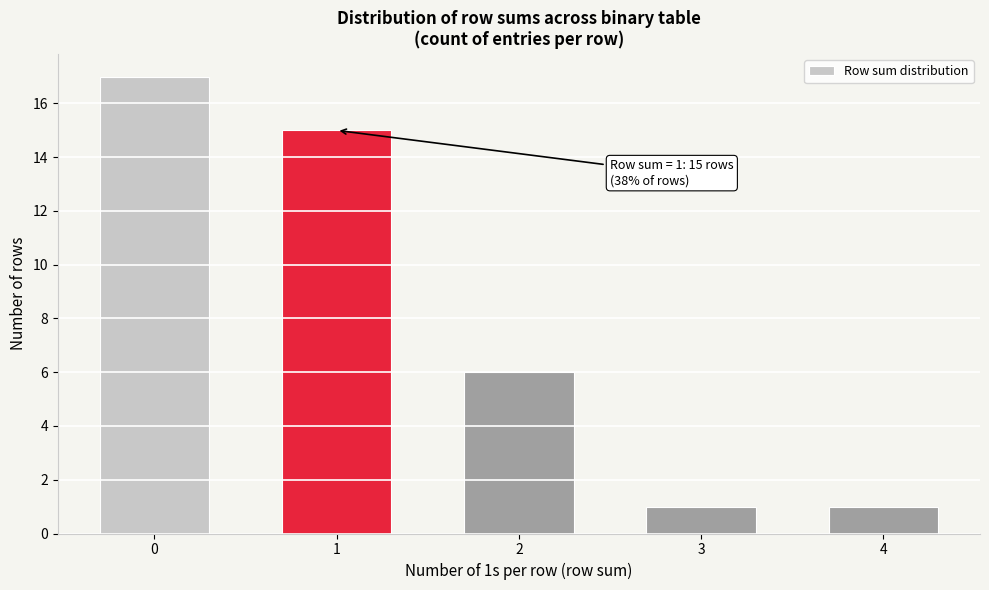

Reading left to right, transcribe all the data shown in this chart.

17	15	6	1	1